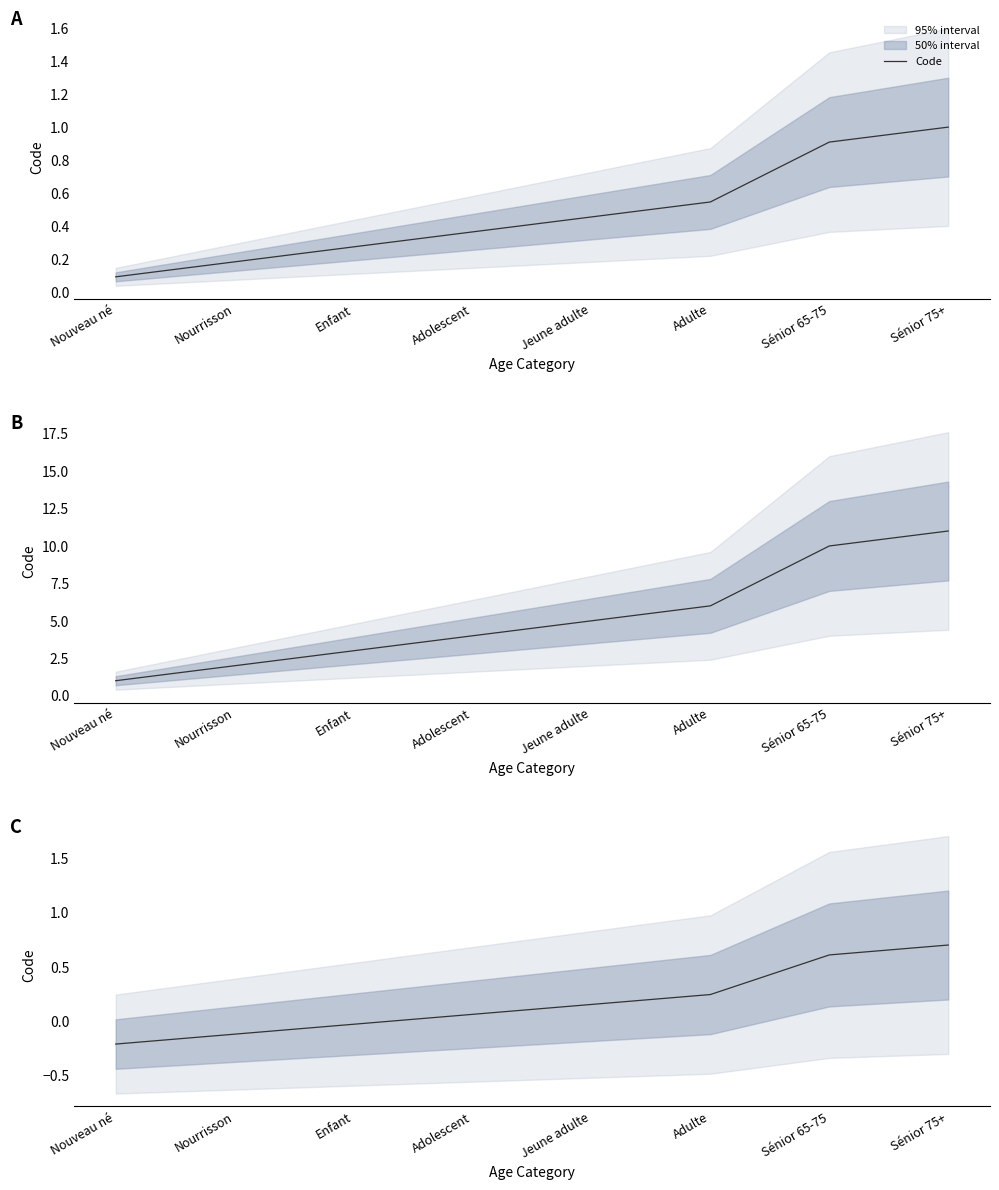

What position from the right is Adulte?

3